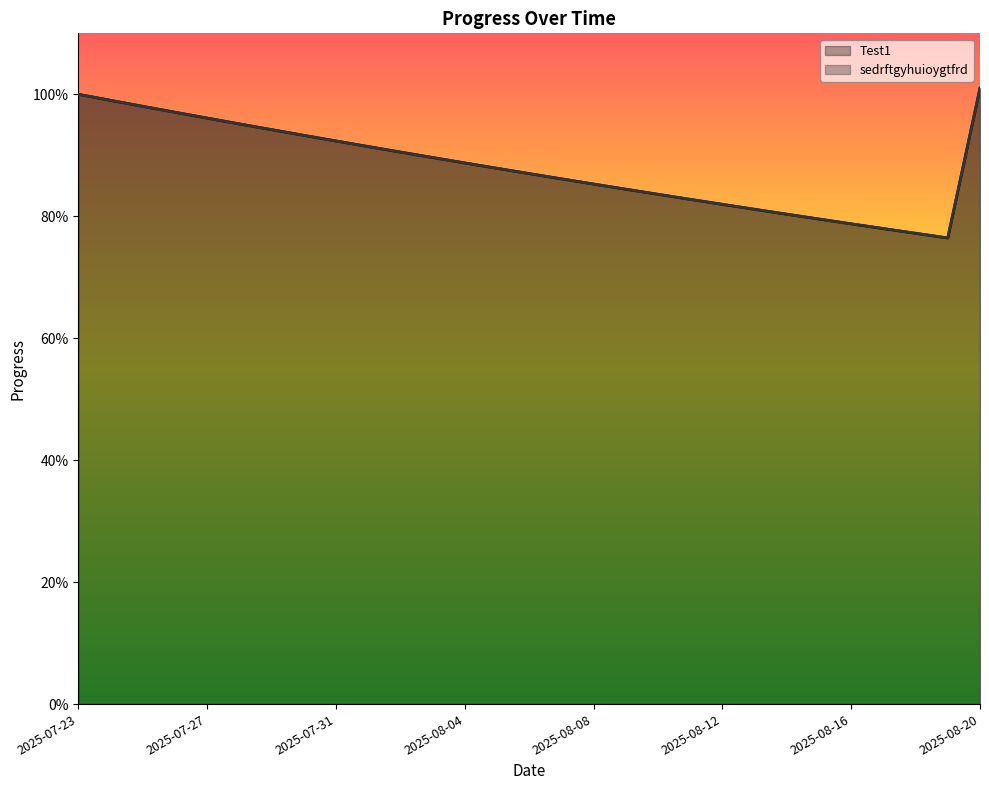

True or false: sedrftgyhuioygtfrd has a value of 0.8 at 2025-08-09.

True